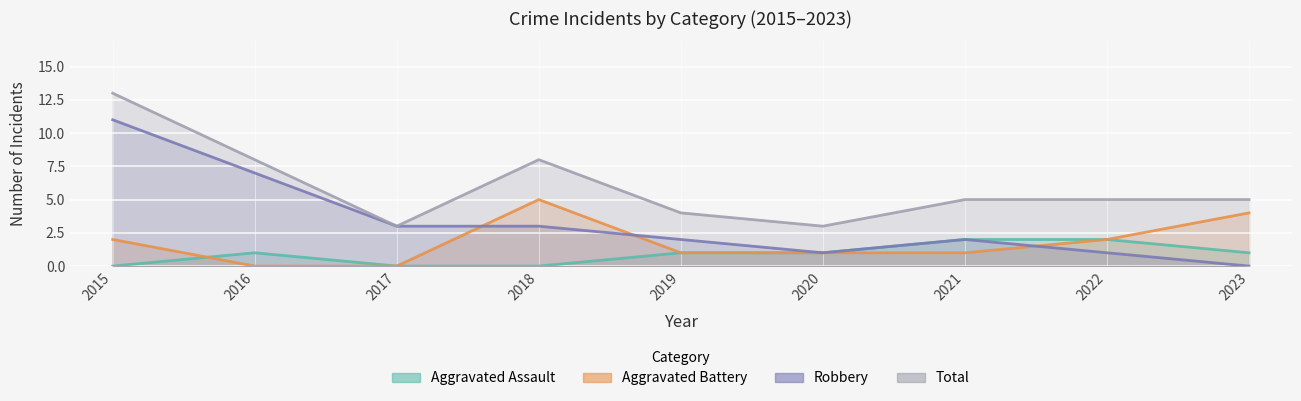

At which category does Total reach its first local valley?

2017